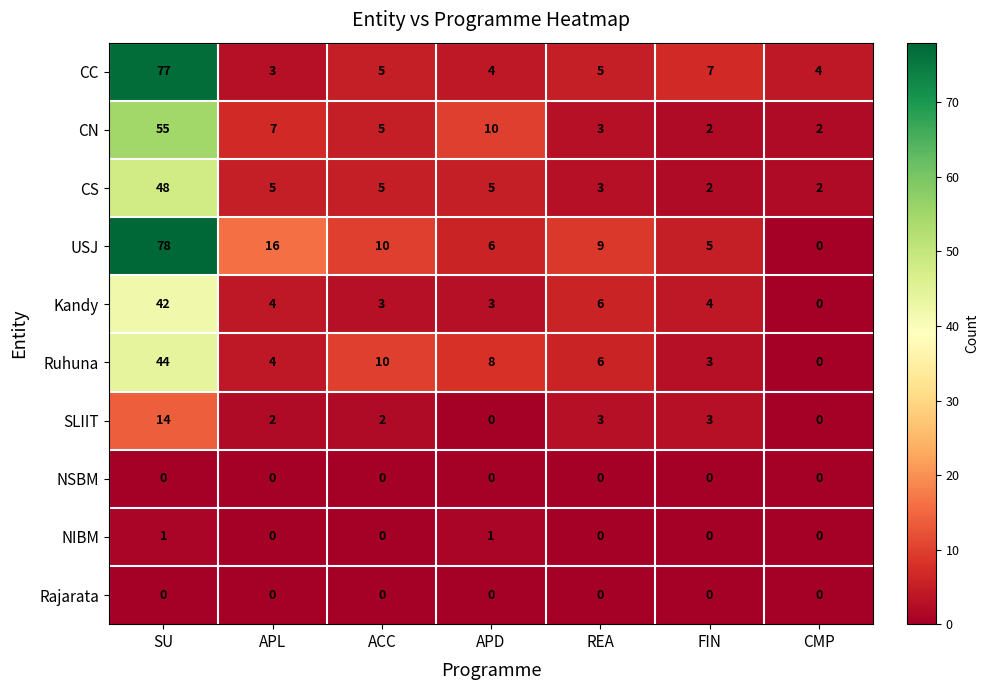

The SLIIT series shows 2 at ACC. True or false?

True